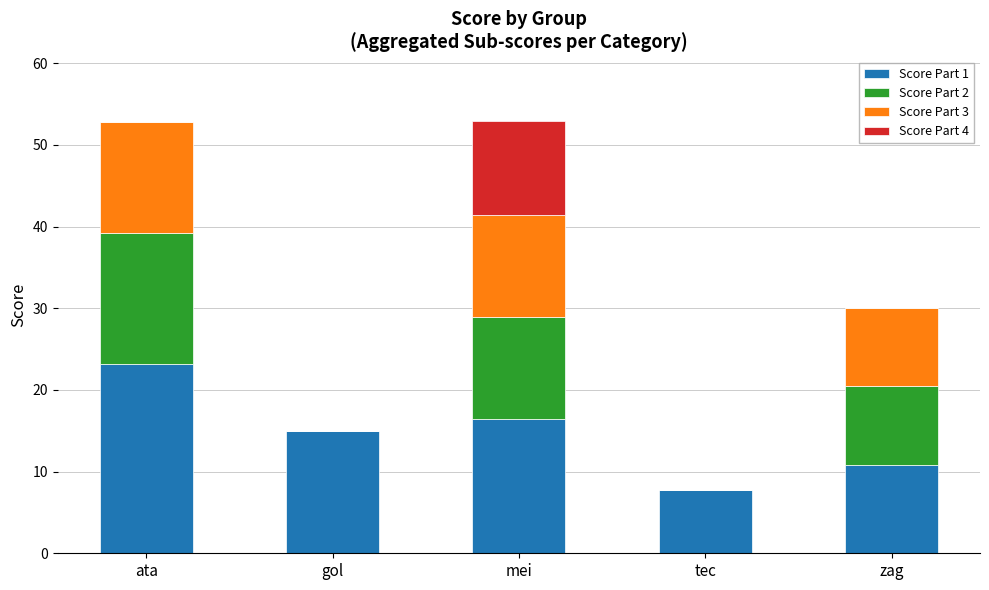

Reading right to left, what are the values for Score Part 1?

zag=10.8	tec=7.7	mei=16.4	gol=15.0	ata=23.2